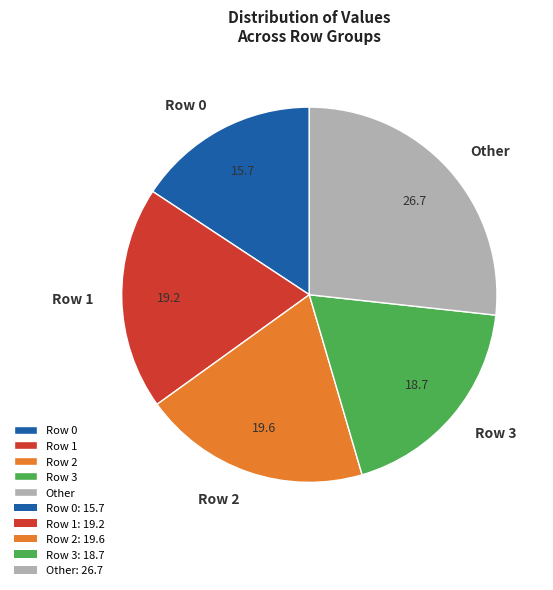

What is the largest slice in the pie chart?

Other